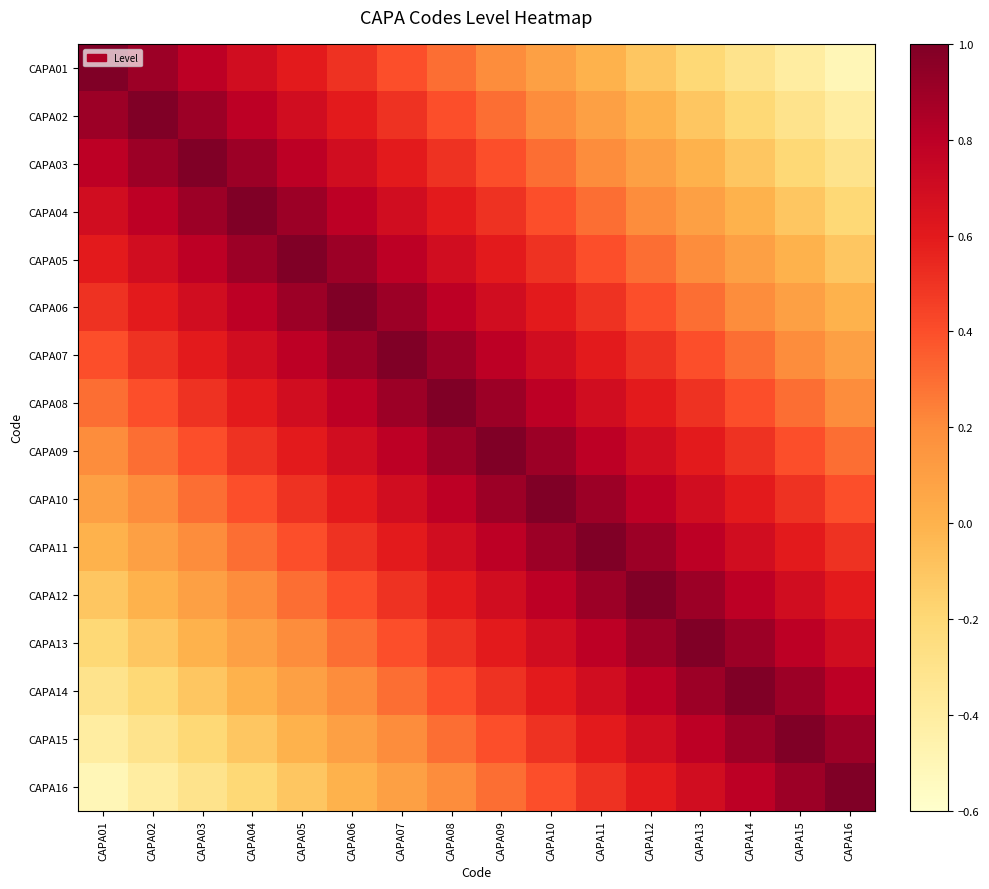

Reading right to left, extract all data points from this chart.

CAPA01: CAPA16=-0.5	CAPA15=-0.4	CAPA14=-0.3	CAPA13=-0.2	CAPA12=-0.1	CAPA11=0.0	CAPA10=0.1	CAPA09=0.2	CAPA08=0.3	CAPA07=0.4	CAPA06=0.5	CAPA05=0.6	CAPA04=0.7	CAPA03=0.8	CAPA02=0.9	CAPA01=1.0
CAPA02: CAPA16=-0.4	CAPA15=-0.3	CAPA14=-0.2	CAPA13=-0.1	CAPA12=0.0	CAPA11=0.1	CAPA10=0.2	CAPA09=0.3	CAPA08=0.4	CAPA07=0.5	CAPA06=0.6	CAPA05=0.7	CAPA04=0.8	CAPA03=0.9	CAPA02=1.0	CAPA01=0.9
CAPA03: CAPA16=-0.3	CAPA15=-0.2	CAPA14=-0.1	CAPA13=0.0	CAPA12=0.1	CAPA11=0.2	CAPA10=0.3	CAPA09=0.4	CAPA08=0.5	CAPA07=0.6	CAPA06=0.7	CAPA05=0.8	CAPA04=0.9	CAPA03=1.0	CAPA02=0.9	CAPA01=0.8
CAPA04: CAPA16=-0.2	CAPA15=-0.1	CAPA14=0.0	CAPA13=0.1	CAPA12=0.2	CAPA11=0.3	CAPA10=0.4	CAPA09=0.5	CAPA08=0.6	CAPA07=0.7	CAPA06=0.8	CAPA05=0.9	CAPA04=1.0	CAPA03=0.9	CAPA02=0.8	CAPA01=0.7
CAPA05: CAPA16=-0.1	CAPA15=0.0	CAPA14=0.1	CAPA13=0.2	CAPA12=0.3	CAPA11=0.4	CAPA10=0.5	CAPA09=0.6	CAPA08=0.7	CAPA07=0.8	CAPA06=0.9	CAPA05=1.0	CAPA04=0.9	CAPA03=0.8	CAPA02=0.7	CAPA01=0.6
CAPA06: CAPA16=0.0	CAPA15=0.1	CAPA14=0.2	CAPA13=0.3	CAPA12=0.4	CAPA11=0.5	CAPA10=0.6	CAPA09=0.7	CAPA08=0.8	CAPA07=0.9	CAPA06=1.0	CAPA05=0.9	CAPA04=0.8	CAPA03=0.7	CAPA02=0.6	CAPA01=0.5
CAPA07: CAPA16=0.1	CAPA15=0.2	CAPA14=0.3	CAPA13=0.4	CAPA12=0.5	CAPA11=0.6	CAPA10=0.7	CAPA09=0.8	CAPA08=0.9	CAPA07=1.0	CAPA06=0.9	CAPA05=0.8	CAPA04=0.7	CAPA03=0.6	CAPA02=0.5	CAPA01=0.4
CAPA08: CAPA16=0.2	CAPA15=0.3	CAPA14=0.4	CAPA13=0.5	CAPA12=0.6	CAPA11=0.7	CAPA10=0.8	CAPA09=0.9	CAPA08=1.0	CAPA07=0.9	CAPA06=0.8	CAPA05=0.7	CAPA04=0.6	CAPA03=0.5	CAPA02=0.4	CAPA01=0.3
CAPA09: CAPA16=0.3	CAPA15=0.4	CAPA14=0.5	CAPA13=0.6	CAPA12=0.7	CAPA11=0.8	CAPA10=0.9	CAPA09=1.0	CAPA08=0.9	CAPA07=0.8	CAPA06=0.7	CAPA05=0.6	CAPA04=0.5	CAPA03=0.4	CAPA02=0.3	CAPA01=0.2
CAPA10: CAPA16=0.4	CAPA15=0.5	CAPA14=0.6	CAPA13=0.7	CAPA12=0.8	CAPA11=0.9	CAPA10=1.0	CAPA09=0.9	CAPA08=0.8	CAPA07=0.7	CAPA06=0.6	CAPA05=0.5	CAPA04=0.4	CAPA03=0.3	CAPA02=0.2	CAPA01=0.1
CAPA11: CAPA16=0.5	CAPA15=0.6	CAPA14=0.7	CAPA13=0.8	CAPA12=0.9	CAPA11=1.0	CAPA10=0.9	CAPA09=0.8	CAPA08=0.7	CAPA07=0.6	CAPA06=0.5	CAPA05=0.4	CAPA04=0.3	CAPA03=0.2	CAPA02=0.1	CAPA01=0.0
CAPA12: CAPA16=0.6	CAPA15=0.7	CAPA14=0.8	CAPA13=0.9	CAPA12=1.0	CAPA11=0.9	CAPA10=0.8	CAPA09=0.7	CAPA08=0.6	CAPA07=0.5	CAPA06=0.4	CAPA05=0.3	CAPA04=0.2	CAPA03=0.1	CAPA02=0.0	CAPA01=-0.1
CAPA13: CAPA16=0.7	CAPA15=0.8	CAPA14=0.9	CAPA13=1.0	CAPA12=0.9	CAPA11=0.8	CAPA10=0.7	CAPA09=0.6	CAPA08=0.5	CAPA07=0.4	CAPA06=0.3	CAPA05=0.2	CAPA04=0.1	CAPA03=0.0	CAPA02=-0.1	CAPA01=-0.2
CAPA14: CAPA16=0.8	CAPA15=0.9	CAPA14=1.0	CAPA13=0.9	CAPA12=0.8	CAPA11=0.7	CAPA10=0.6	CAPA09=0.5	CAPA08=0.4	CAPA07=0.3	CAPA06=0.2	CAPA05=0.1	CAPA04=0.0	CAPA03=-0.1	CAPA02=-0.2	CAPA01=-0.3
CAPA15: CAPA16=0.9	CAPA15=1.0	CAPA14=0.9	CAPA13=0.8	CAPA12=0.7	CAPA11=0.6	CAPA10=0.5	CAPA09=0.4	CAPA08=0.3	CAPA07=0.2	CAPA06=0.1	CAPA05=0.0	CAPA04=-0.1	CAPA03=-0.2	CAPA02=-0.3	CAPA01=-0.4
CAPA16: CAPA16=1.0	CAPA15=0.9	CAPA14=0.8	CAPA13=0.7	CAPA12=0.6	CAPA11=0.5	CAPA10=0.4	CAPA09=0.3	CAPA08=0.2	CAPA07=0.1	CAPA06=0.0	CAPA05=-0.1	CAPA04=-0.2	CAPA03=-0.3	CAPA02=-0.4	CAPA01=-0.5